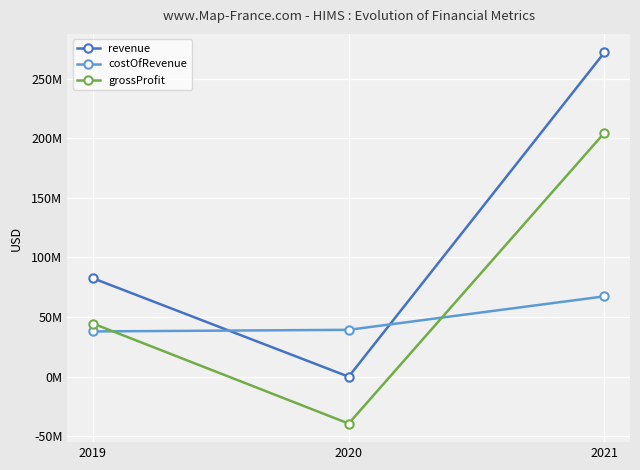

List the series in order of their peak value, highest first.

revenue, grossProfit, costOfRevenue